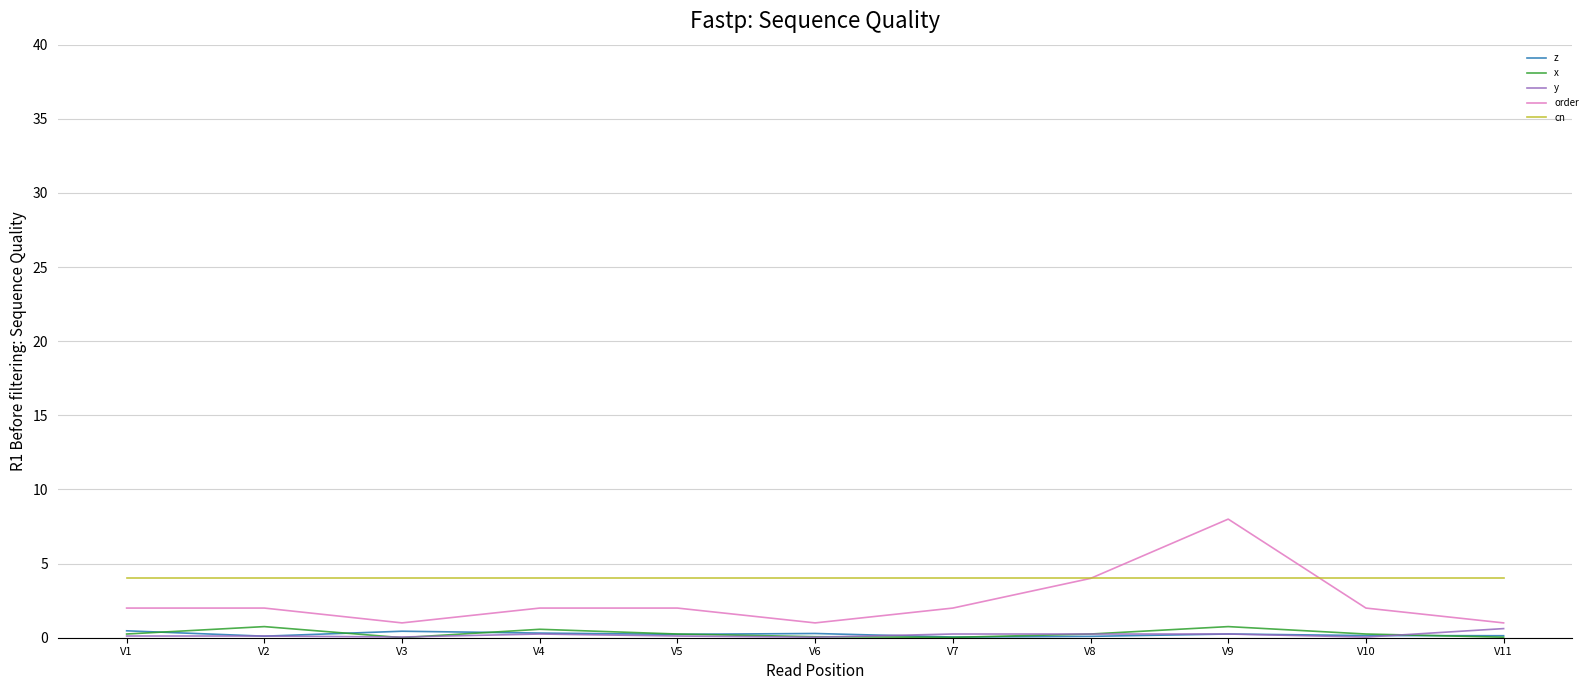

True or false: order and x intersect in this chart.

False